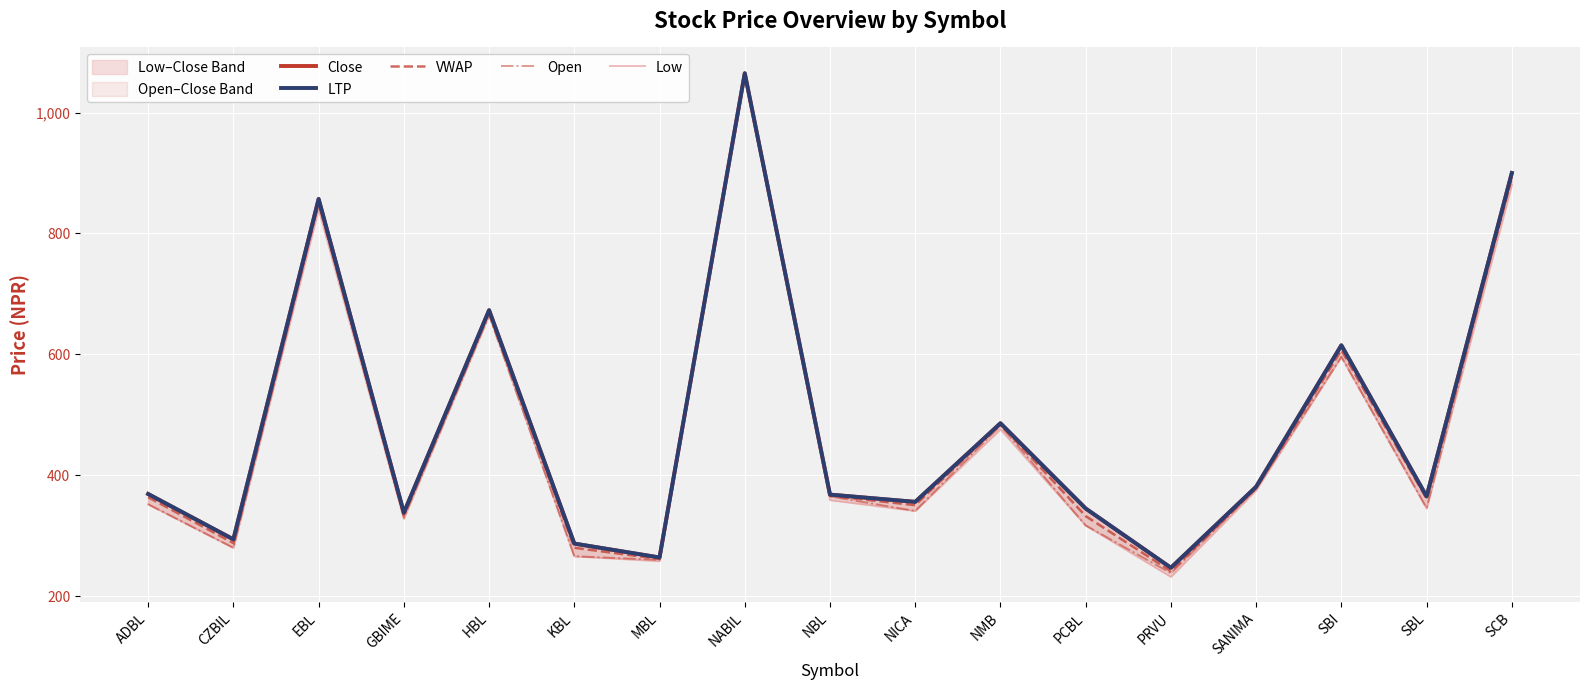

What is the value of the Close point at the 1st from the left?

369.0